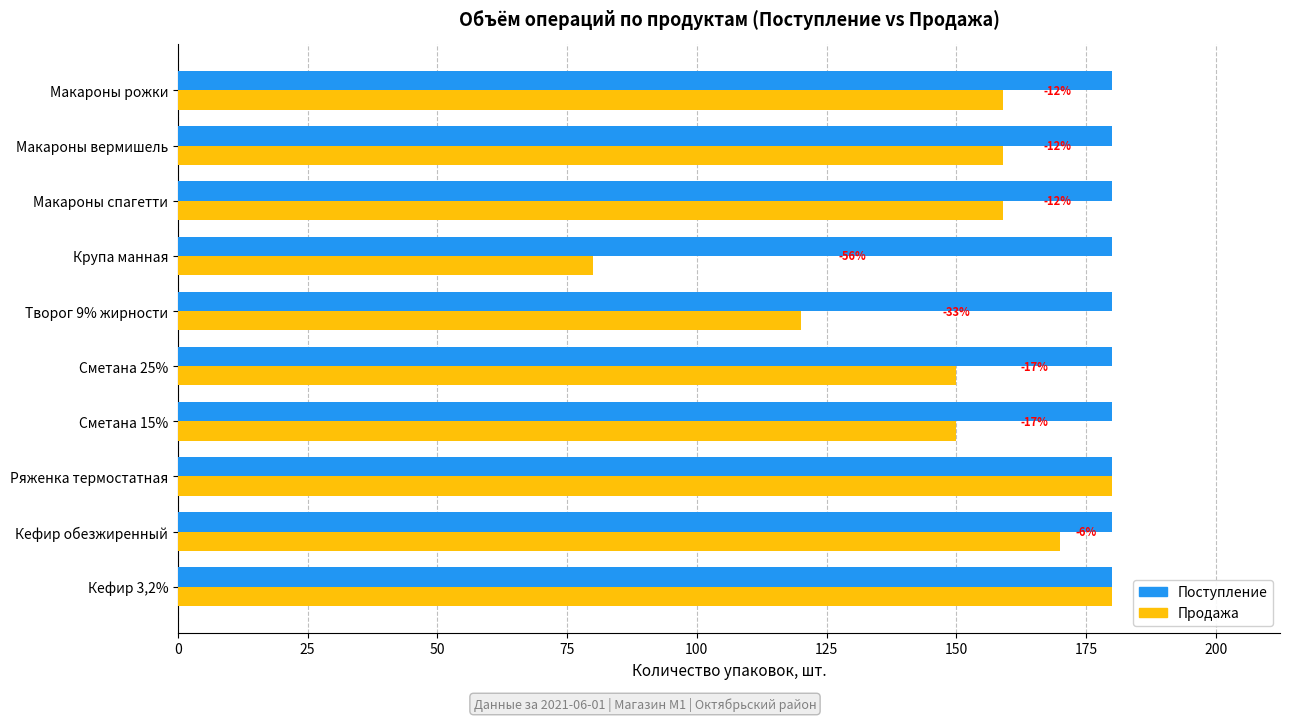

Where is Продажа nearest to the value 130?

Творог 9% жирности